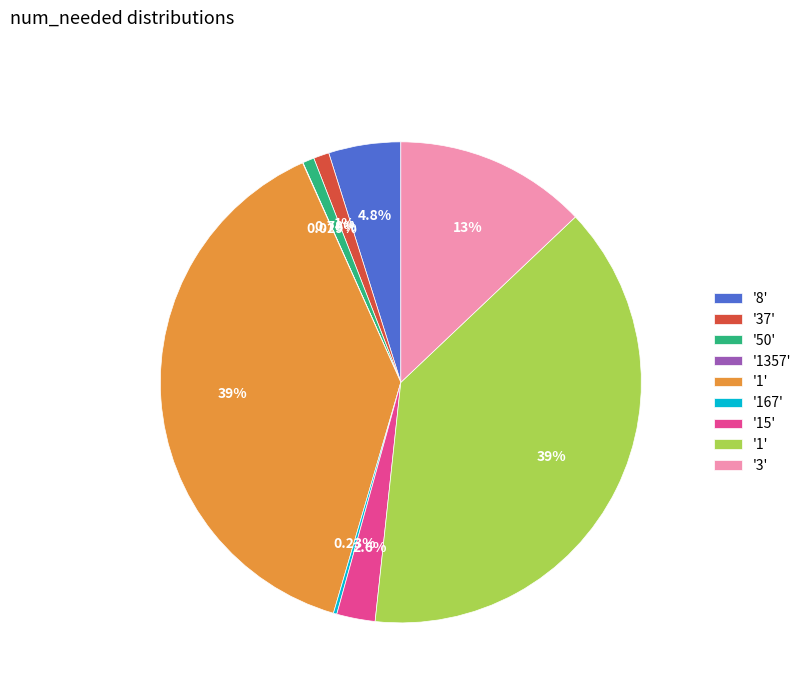

Does any single category account for the majority?

No